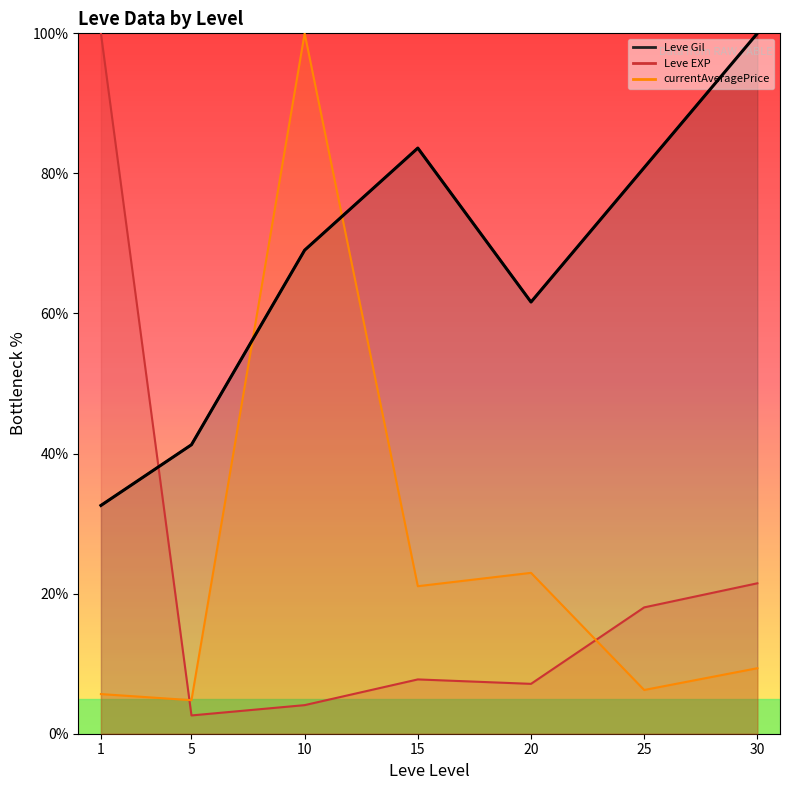

List the labels in order of value, smallest first.

1, 5, 20, 10, 25, 15, 30